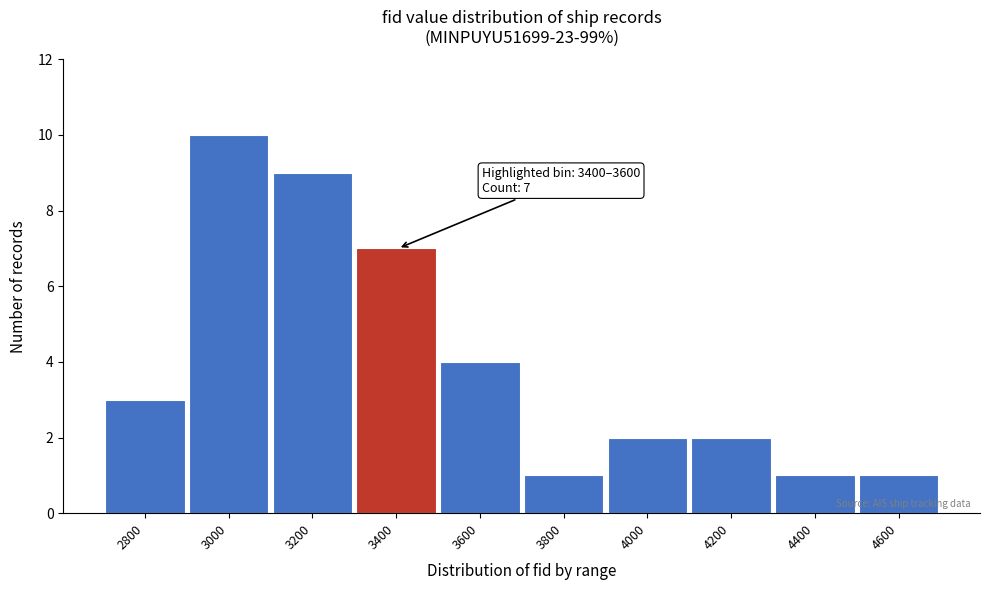

Reading left to right, what are all the values shown in this chart?

3	10	9	7	4	1	2	2	1	1